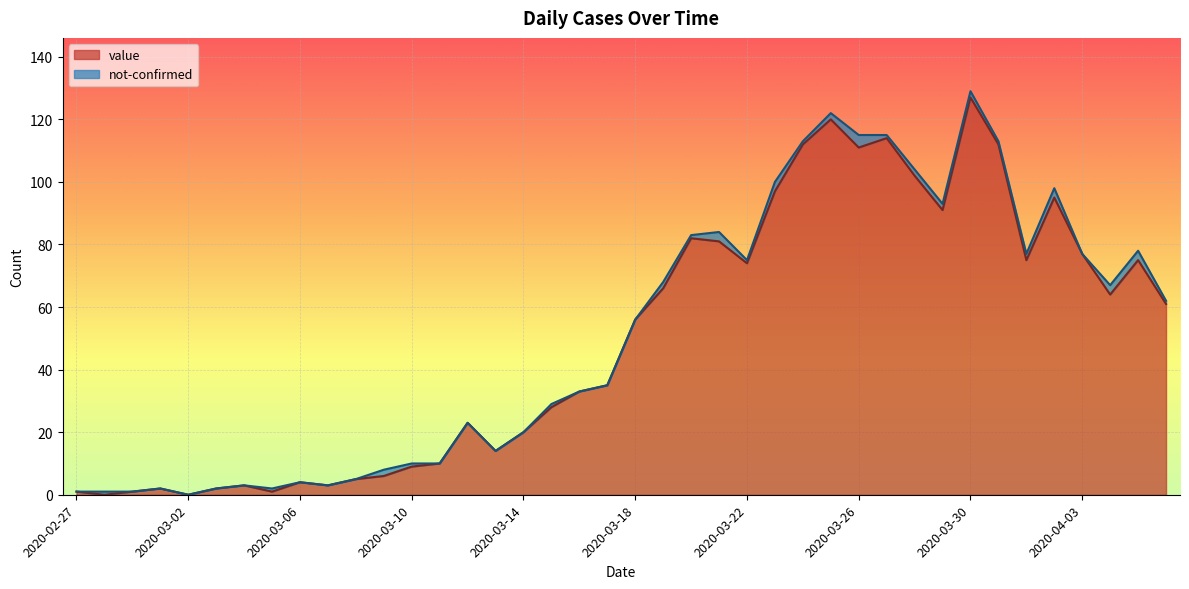

List the labels in order of value, smallest first.

2020-02-28, 2020-03-02, 2020-02-27, 2020-02-29, 2020-03-05, 2020-03-01, 2020-03-03, 2020-03-04, 2020-03-07, 2020-03-06, 2020-03-08, 2020-03-09, 2020-03-10, 2020-03-11, 2020-03-13, 2020-03-14, 2020-03-12, 2020-03-15, 2020-03-16, 2020-03-17, 2020-03-18, 2020-04-06, 2020-04-04, 2020-03-19, 2020-03-22, 2020-04-01, 2020-04-05, 2020-04-03, 2020-03-21, 2020-03-20, 2020-03-29, 2020-04-02, 2020-03-23, 2020-03-28, 2020-03-26, 2020-03-24, 2020-03-31, 2020-03-27, 2020-03-25, 2020-03-30